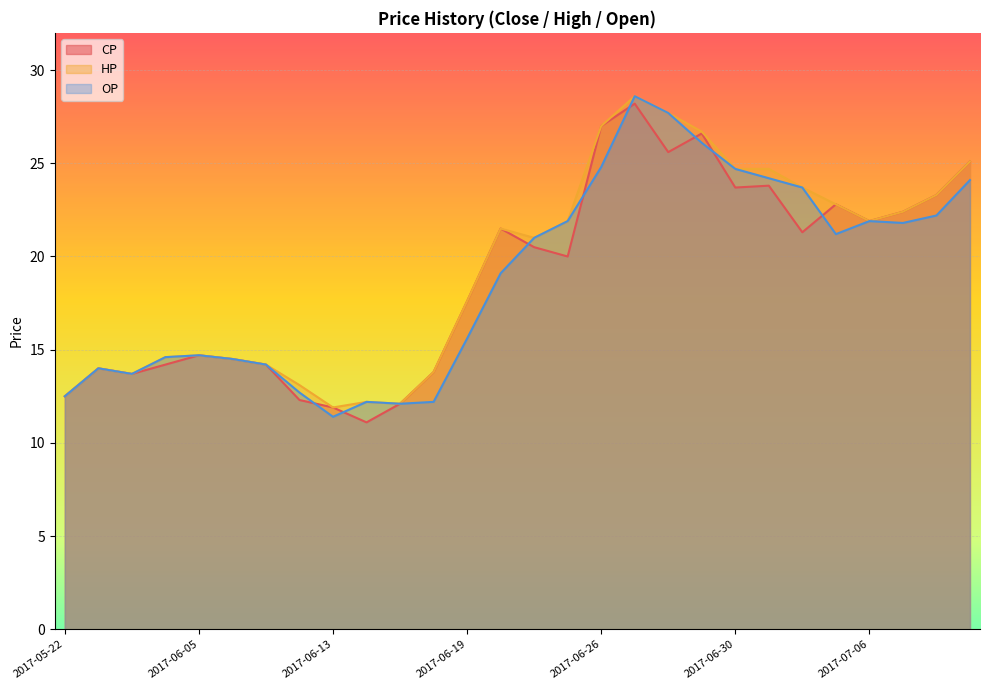

List the labels in order of CP value, smallest first.

2017-06-14, 2017-06-13, 2017-06-15, 2017-06-12, 2017-05-22, 2017-06-01, 2017-06-16, 2017-05-23, 2017-06-02, 2017-06-07, 2017-06-06, 2017-06-05, 2017-06-19, 2017-06-22, 2017-06-21, 2017-07-04, 2017-06-20, 2017-07-06, 2017-07-07, 2017-07-05, 2017-07-10, 2017-06-30, 2017-07-03, 2017-07-11, 2017-06-28, 2017-06-29, 2017-06-26, 2017-06-27